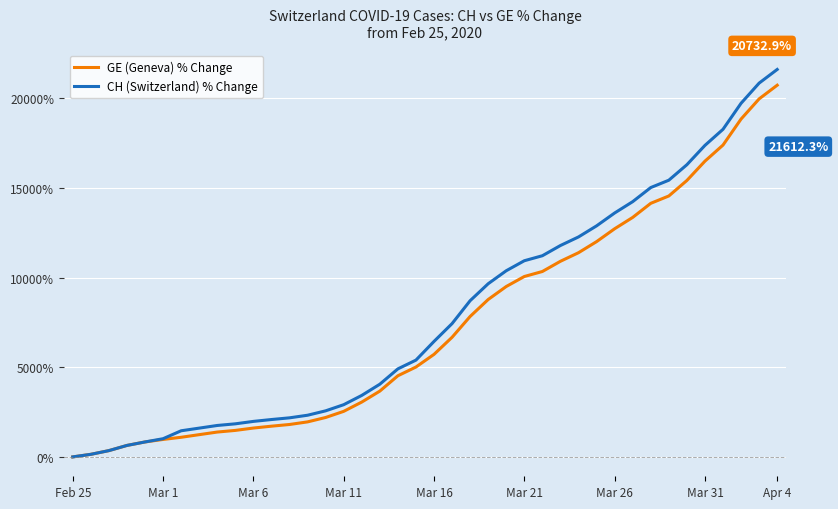

Which series has the widest spread of values?

CH (Switzerland) % Change